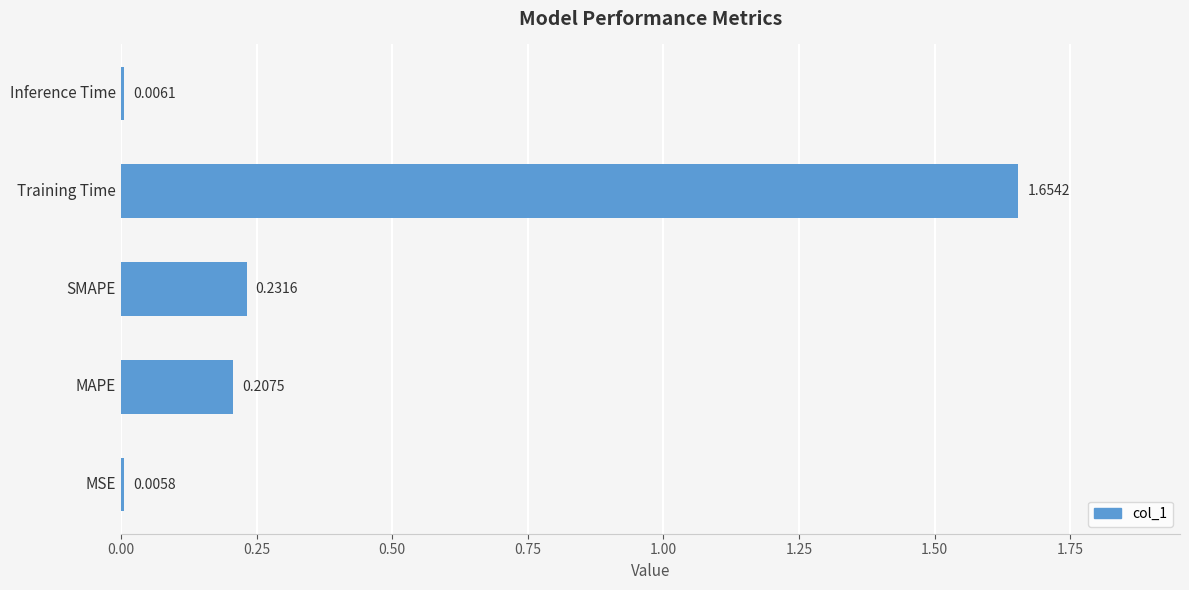

At which label is the value closest to 0?

MSE